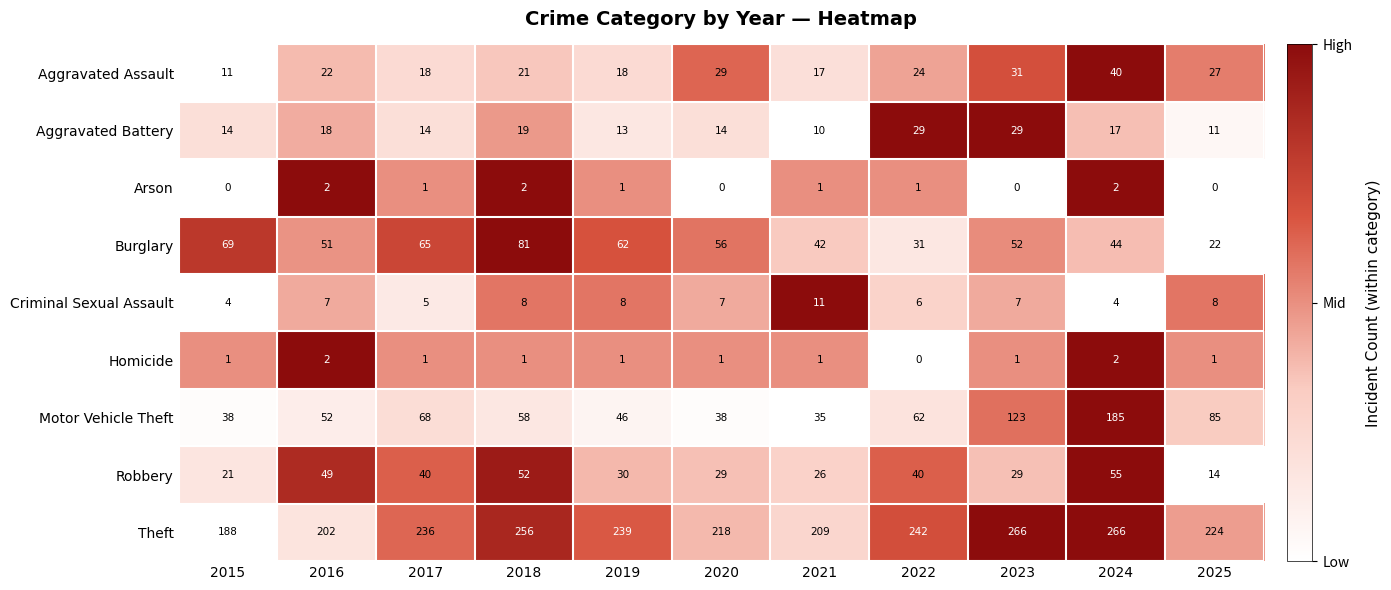

What value does the Motor Vehicle Theft series have at 2021, to the nearest 10?

40